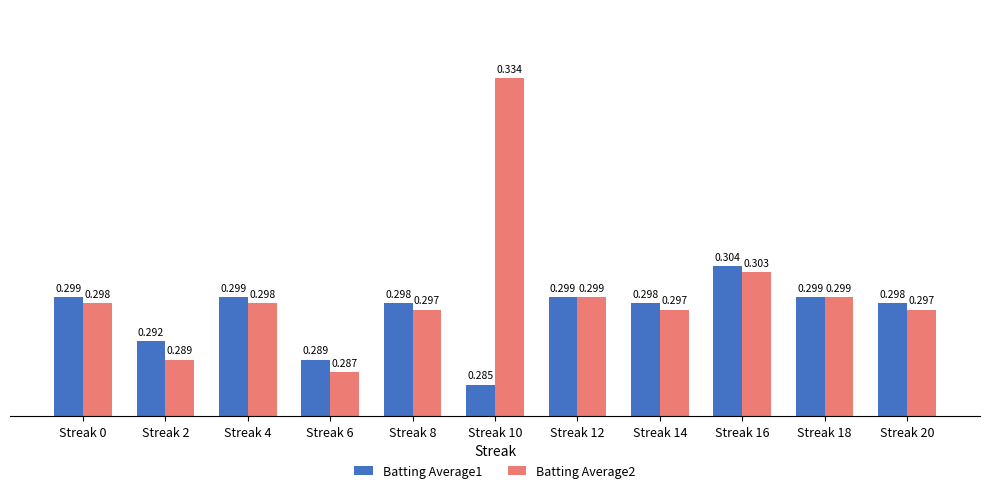

At which label is Batting Average1 closest to 0?

Streak 10